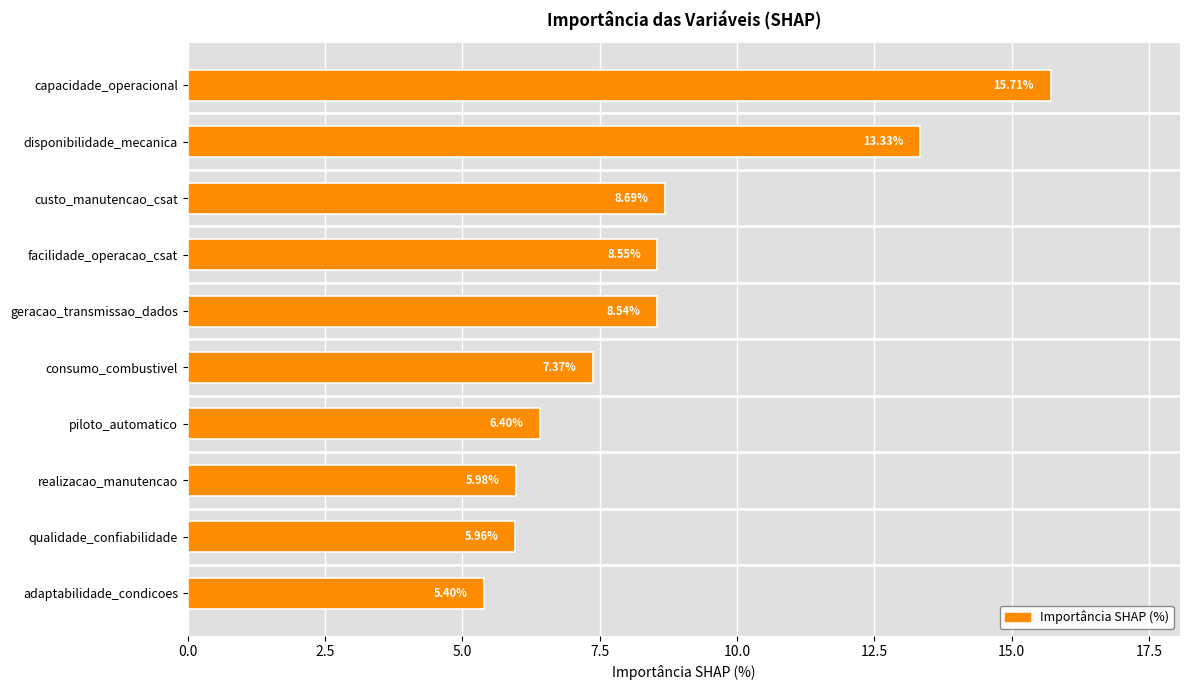

Where is the data nearest to the value 10?

custo_manutencao_csat